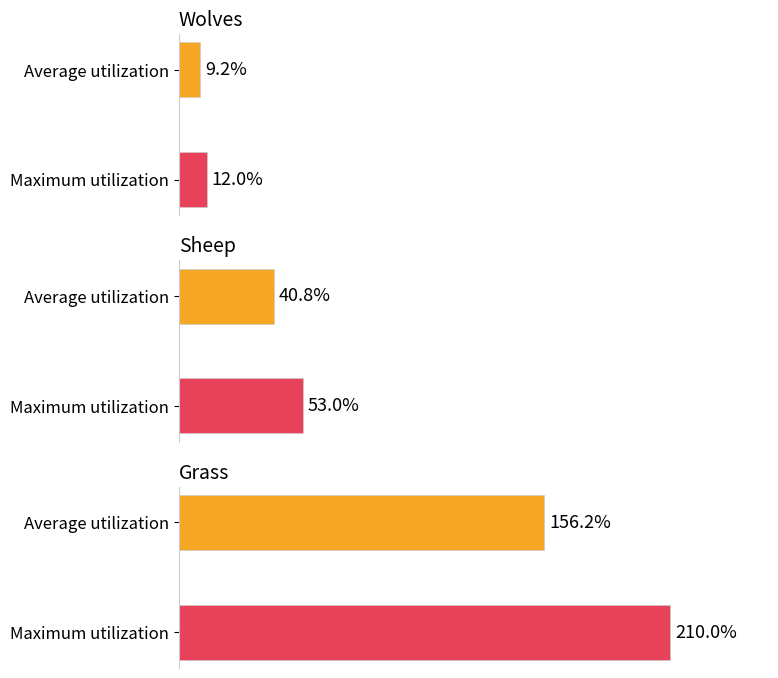

Is it true that Sheep equals 30 at 8?

False